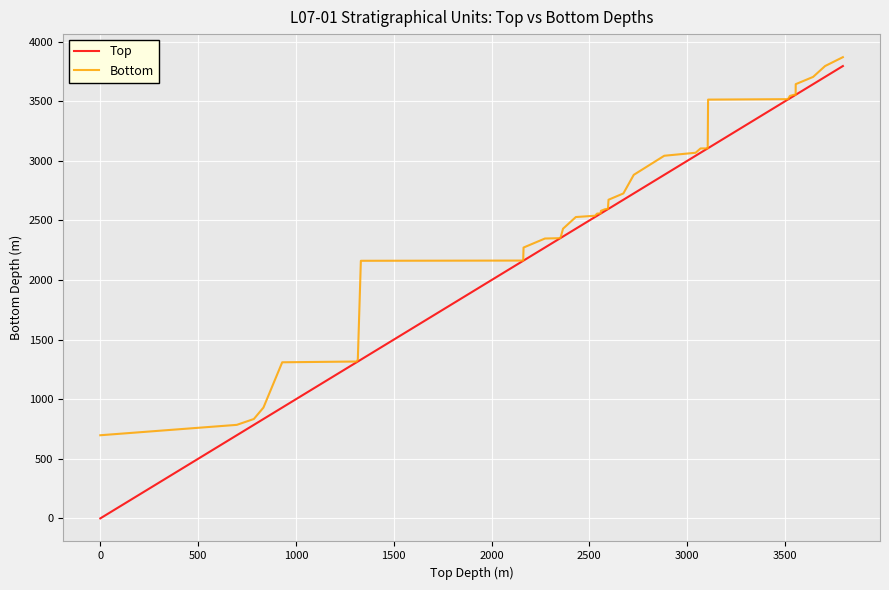

What is the greatest value displayed?

3870.5